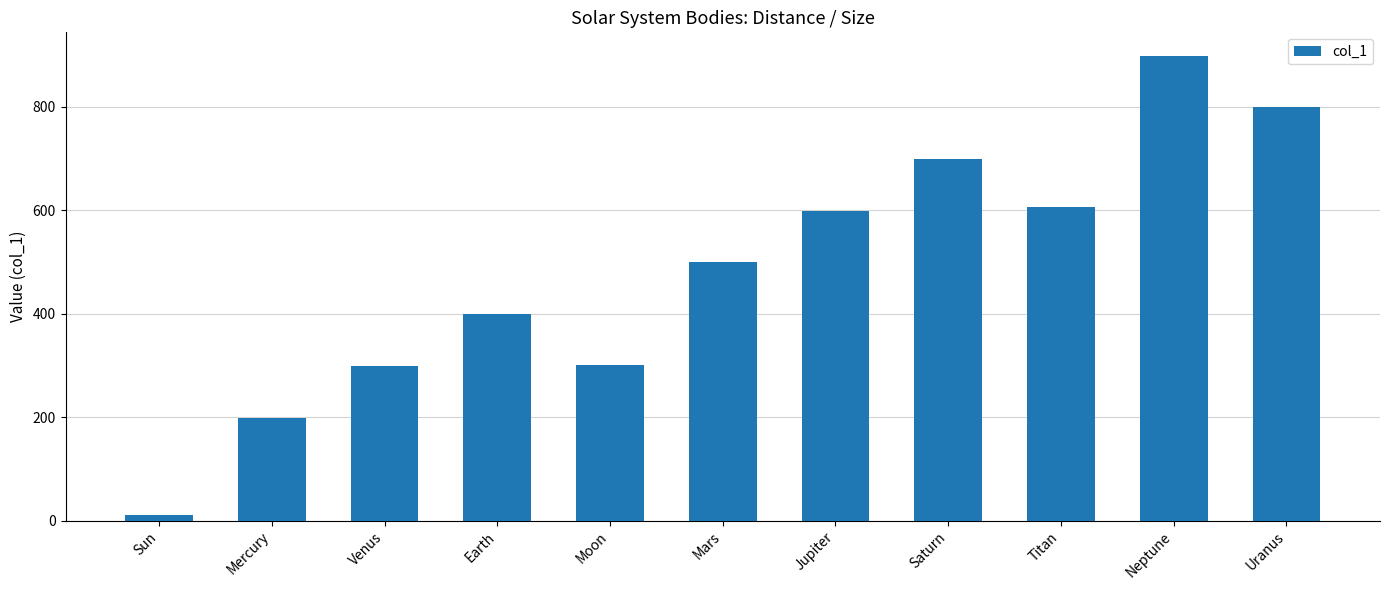

Between Uranus and Titan, which is larger?

Uranus